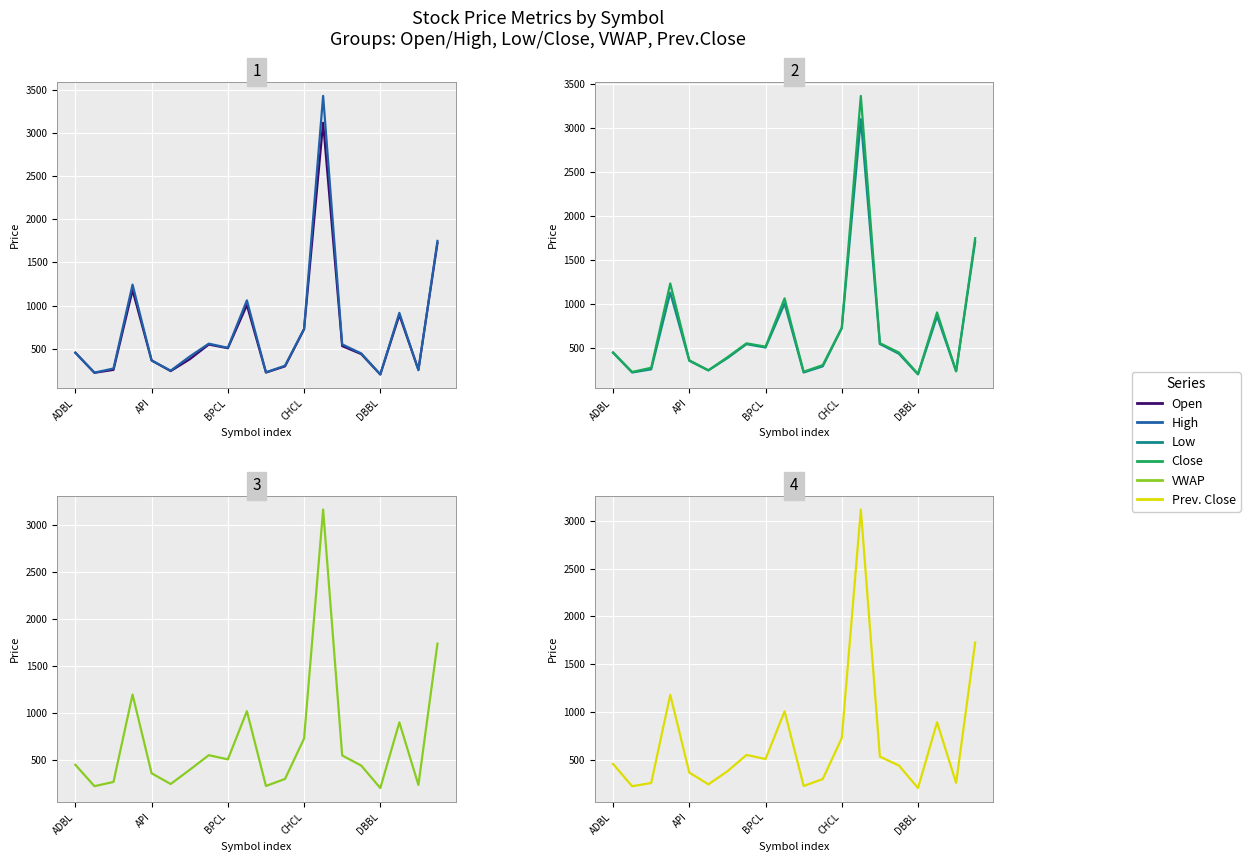

What is the total value across all series at 15?

2628